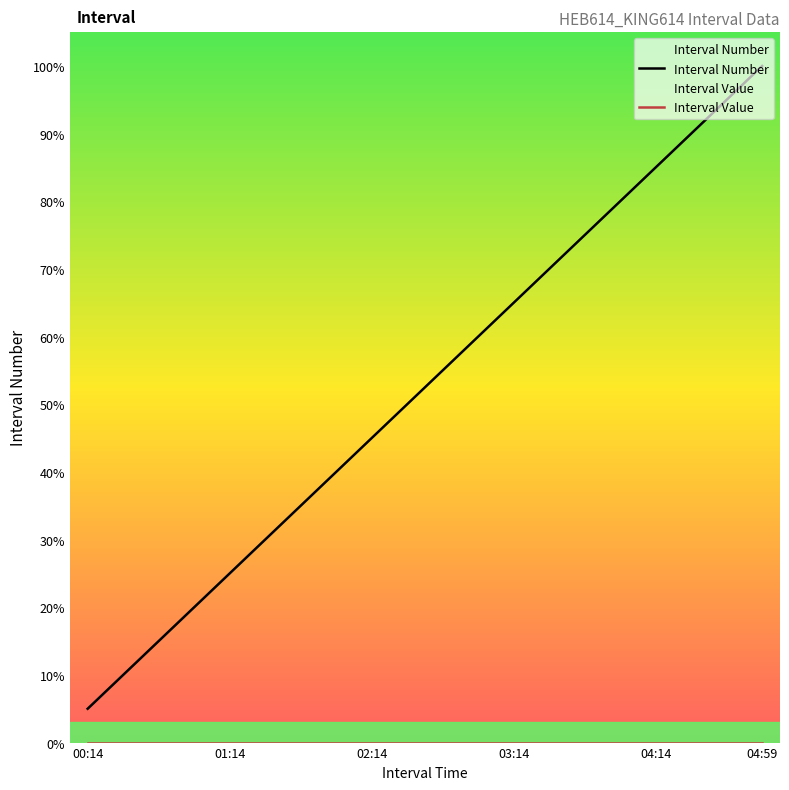

The Interval Number series shows 20 at 04:59. True or false?

True